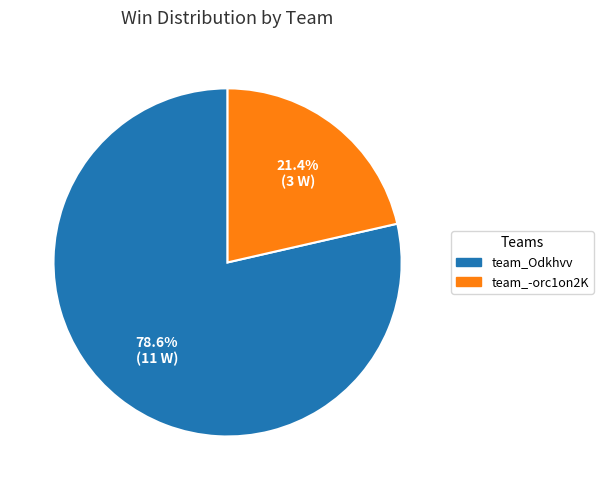

Which slice is the largest?

team_Odkhvv